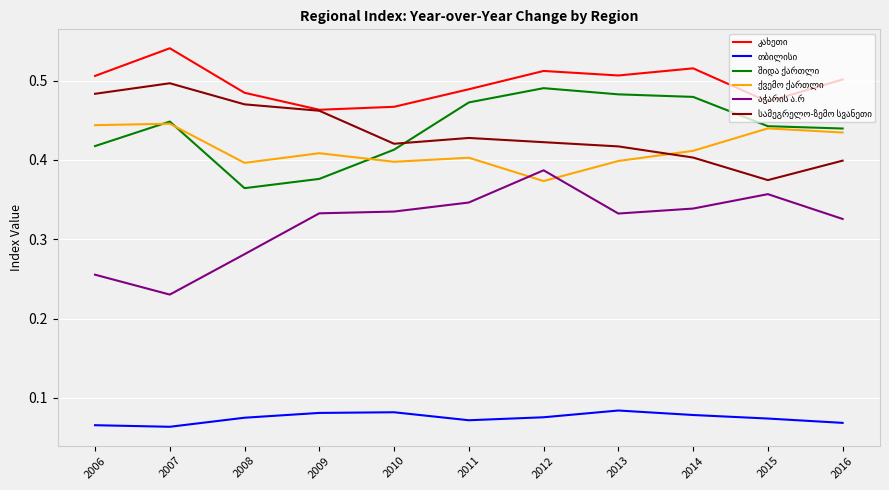

What is the total value across all series at 2011?

2.2